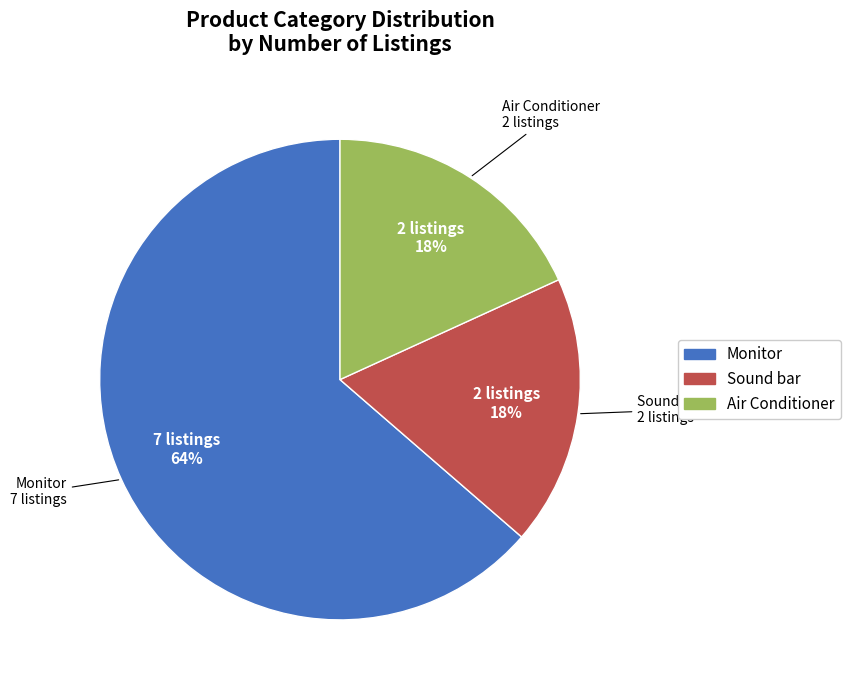

The Sound bar slice represents 18% of the pie. True or false?

True